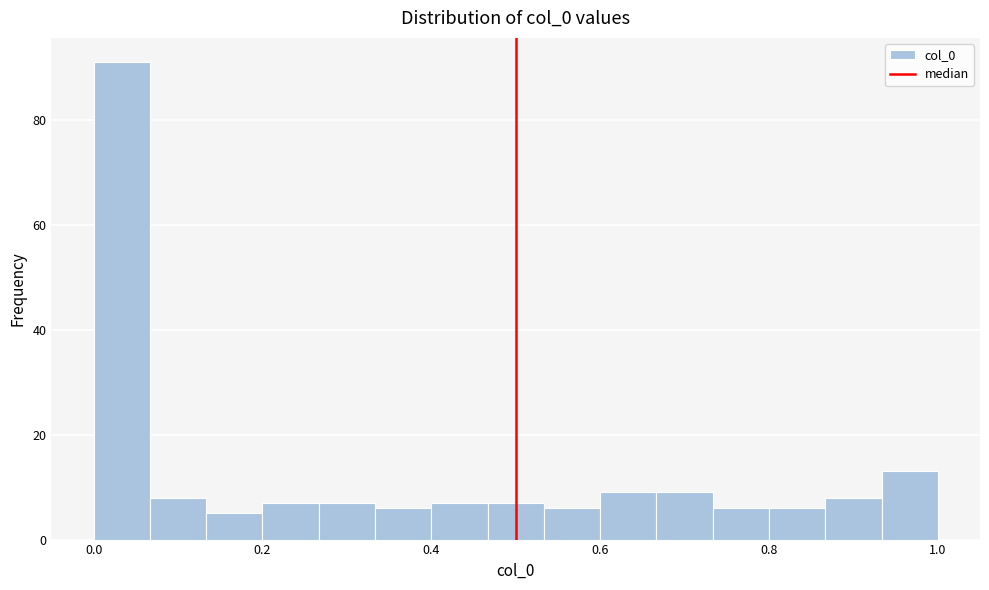

Around what value on the x-axis is the tallest bar? Give the approximate position of its centre, as read against the axis.

0.04